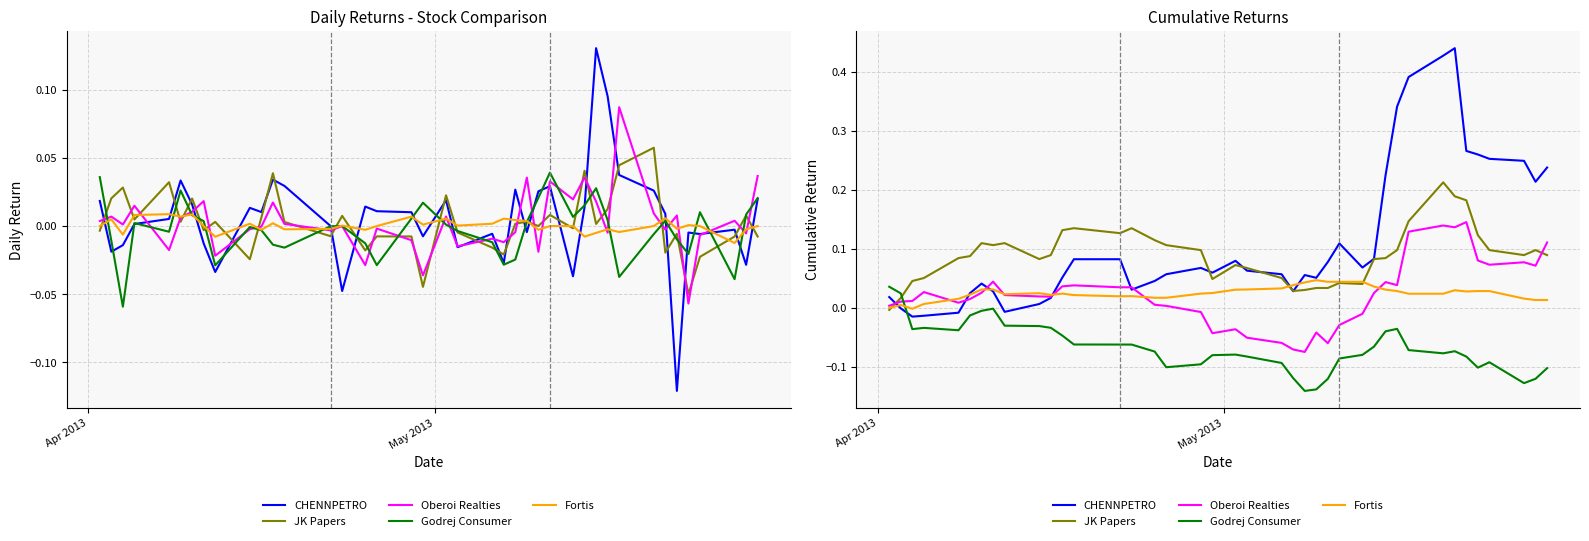

Between which two adjacent categories do CHENNPETRO and Oberoi Realties first intersect?

Apr 2013 and May 2013